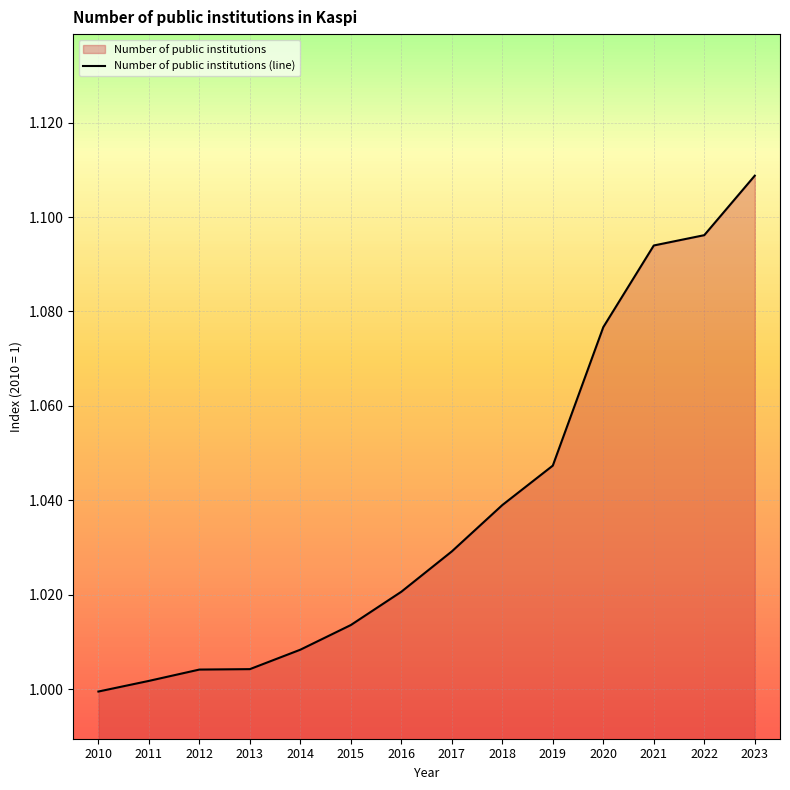

Rank the categories by value from lowest to highest.

2010, 2011, 2012, 2013, 2014, 2015, 2016, 2017, 2018, 2019, 2020, 2021, 2022, 2023